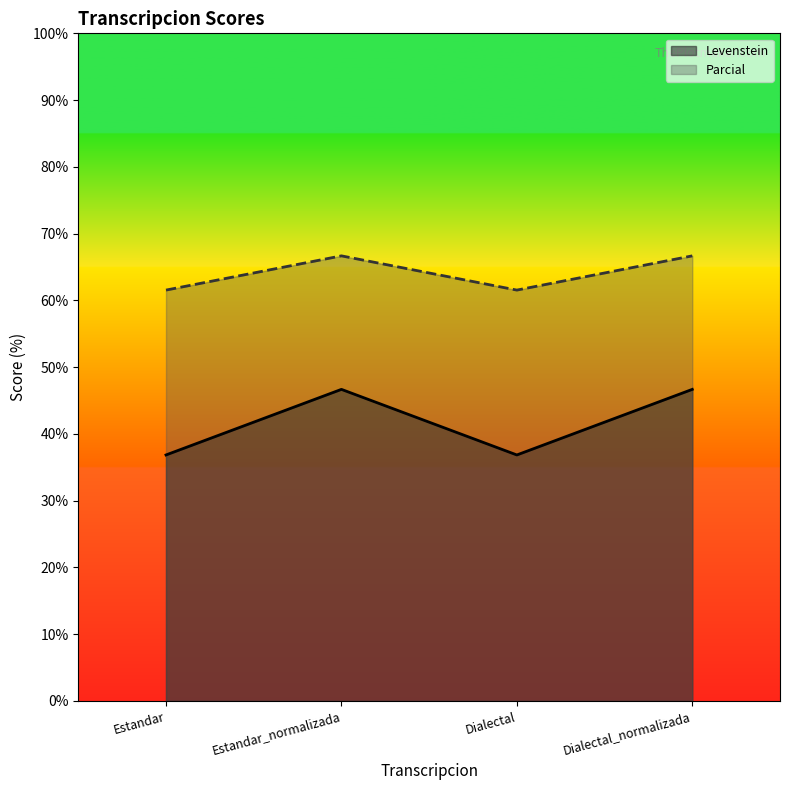

Reading left to right, transcribe all the data shown in this chart.

Levenstein: Estandar=36.8	Estandar_normalizada=46.7	Dialectal=36.8	Dialectal_normalizada=46.7
Parcial: Estandar=61.5	Estandar_normalizada=66.7	Dialectal=61.5	Dialectal_normalizada=66.7